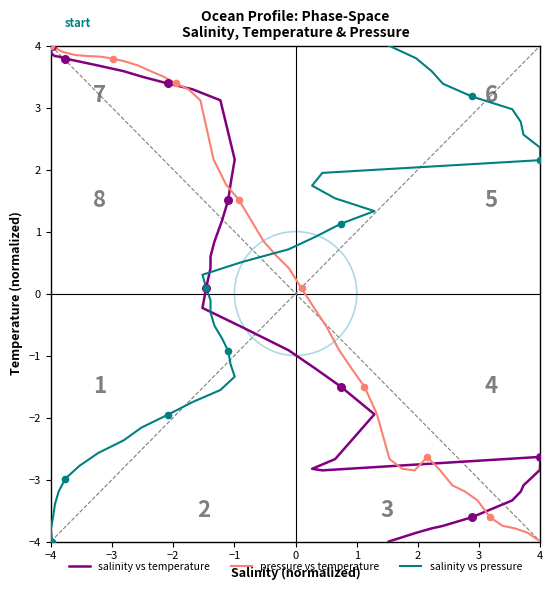

At how many categories does at least one series exceed 2?

24